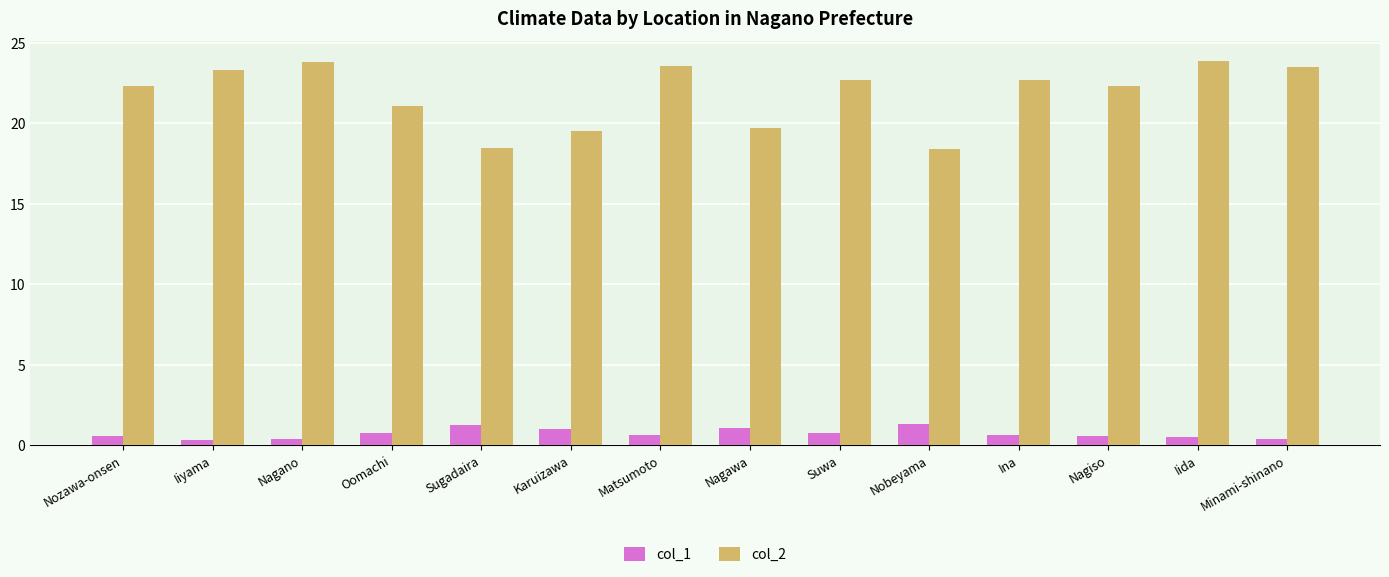

What are all the series names shown in the legend?

col_1, col_2